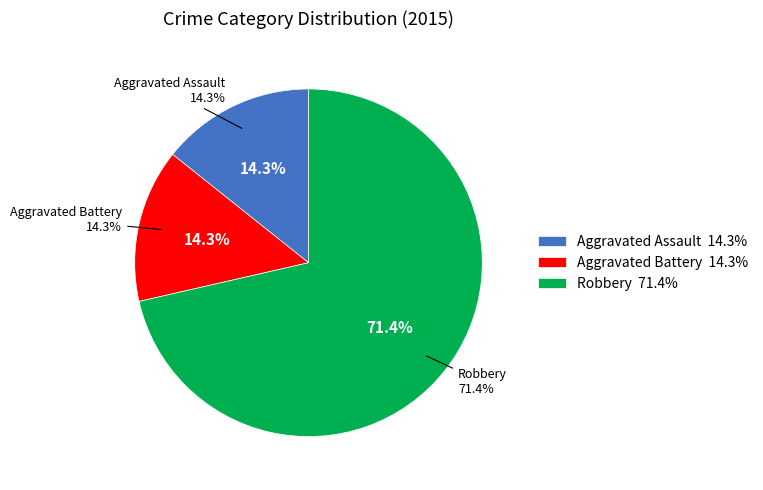

To the nearest percent, what is the difference between the Robbery and Aggravated Assault slice percentages?

57%